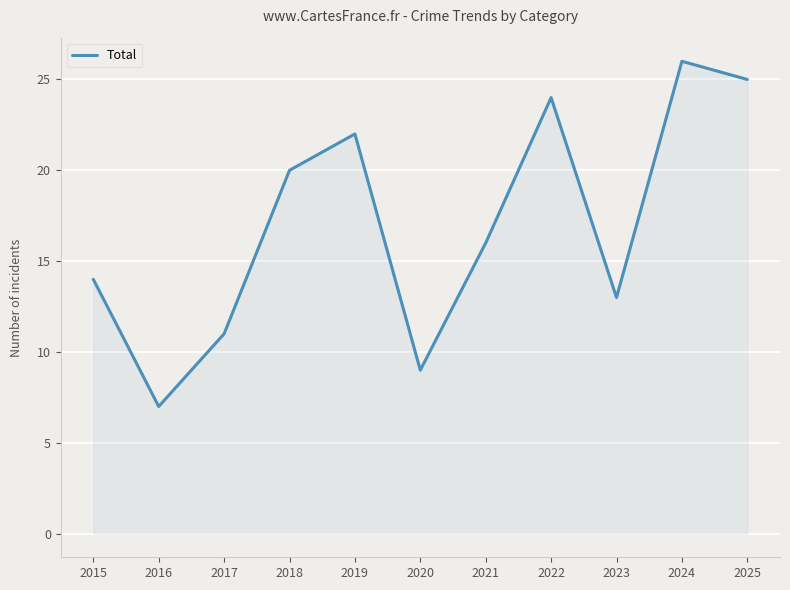

Rank the categories by value from lowest to highest.

2016, 2020, 2017, 2023, 2015, 2021, 2018, 2019, 2022, 2025, 2024